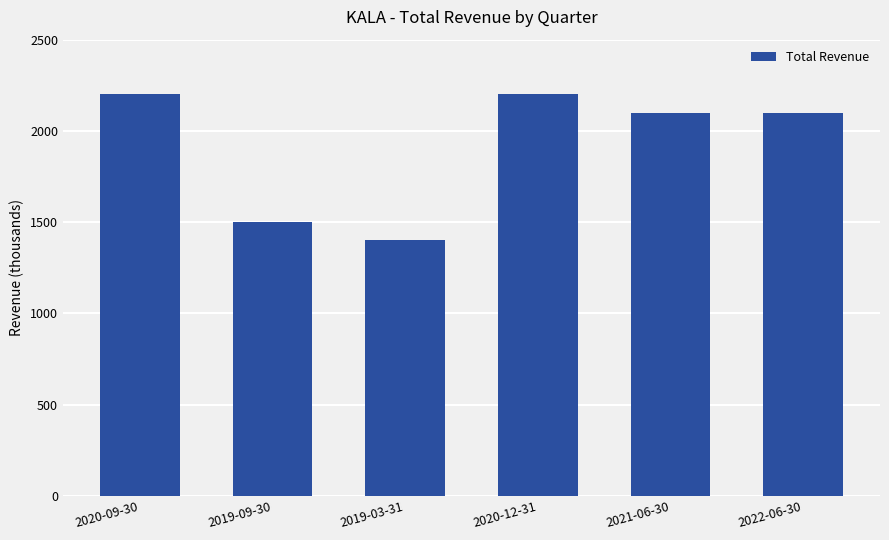

Reading left to right, extract all data points from this chart.

2200	1500	1400	2200	2100	2100